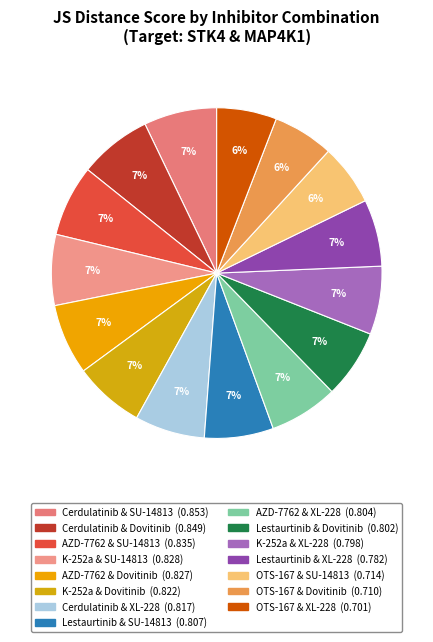

Does K-252a & XL-228 represent more than half of the total?

No